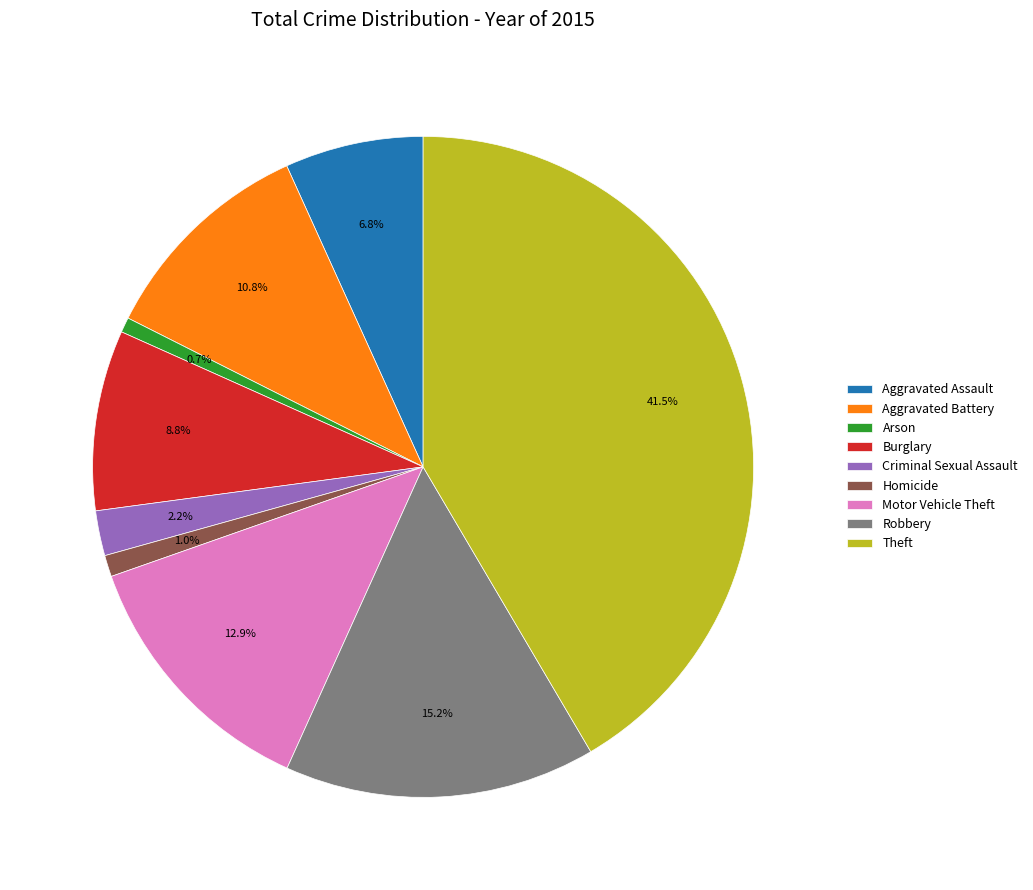

To the nearest percent, what is the average slice percentage?

11%